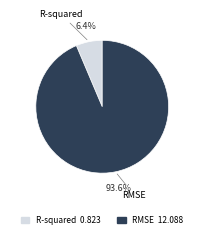

Which category has the biggest portion of the pie?

RMSE